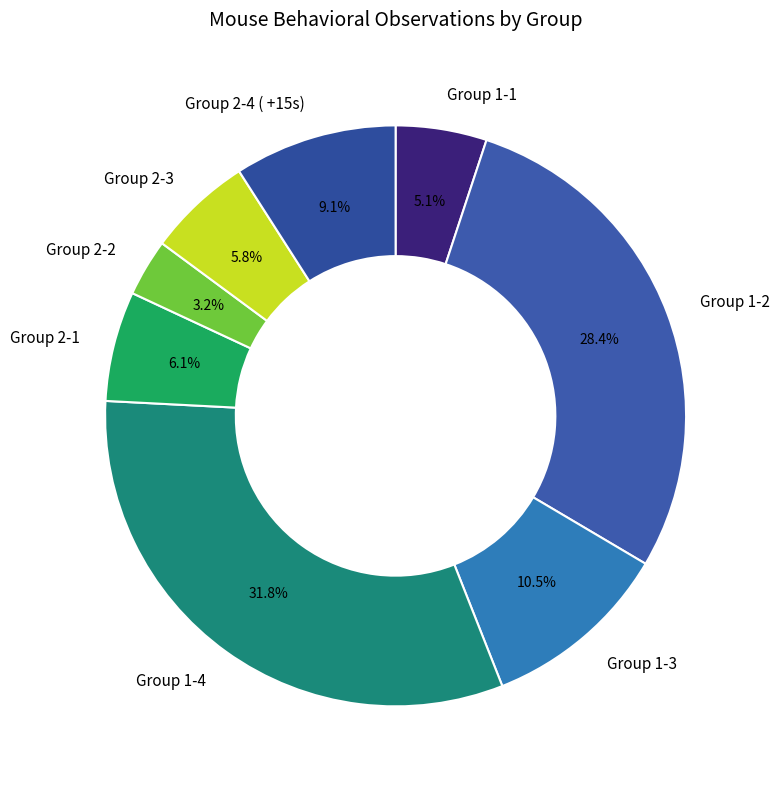

To the nearest percent, what percentage of the pie is Group 2-4 ( +15s)?

9%